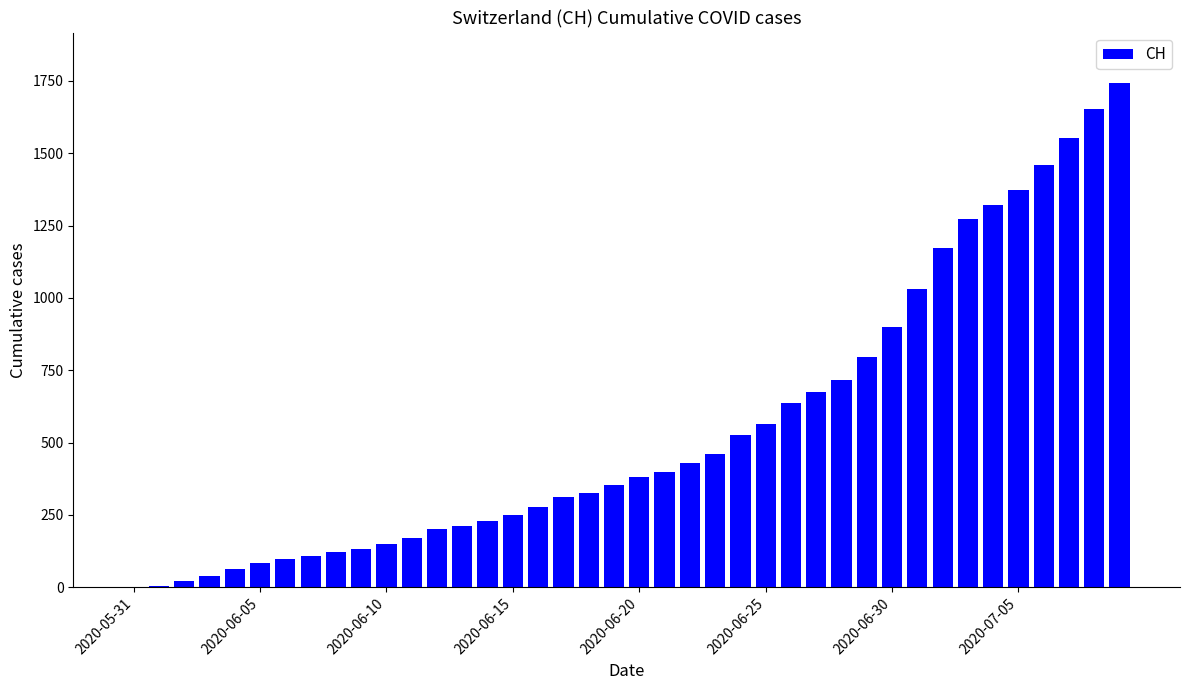

What is the sum of all values?

22211